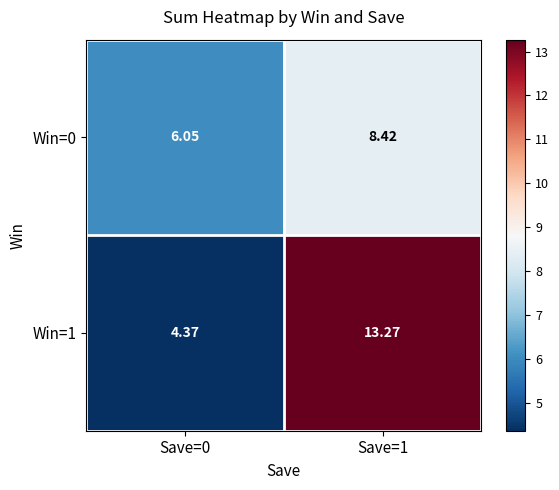

Is the value of Win=1 at Save=1 greater than the value of Win=0 at Save=1?

Yes